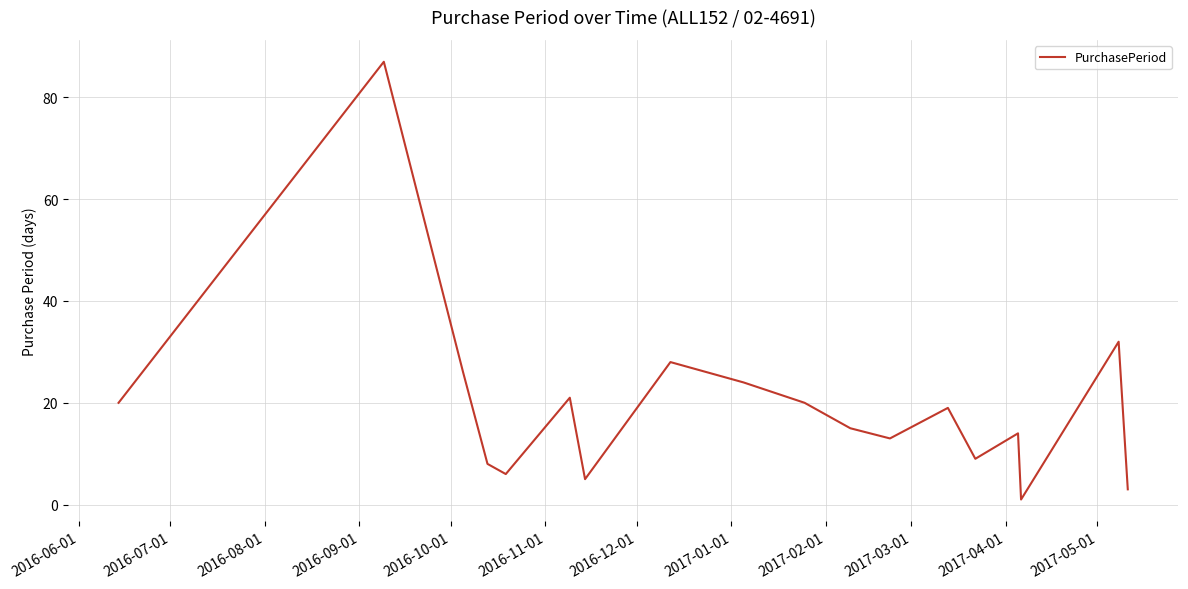

Does the chart have visible grid lines?

Yes